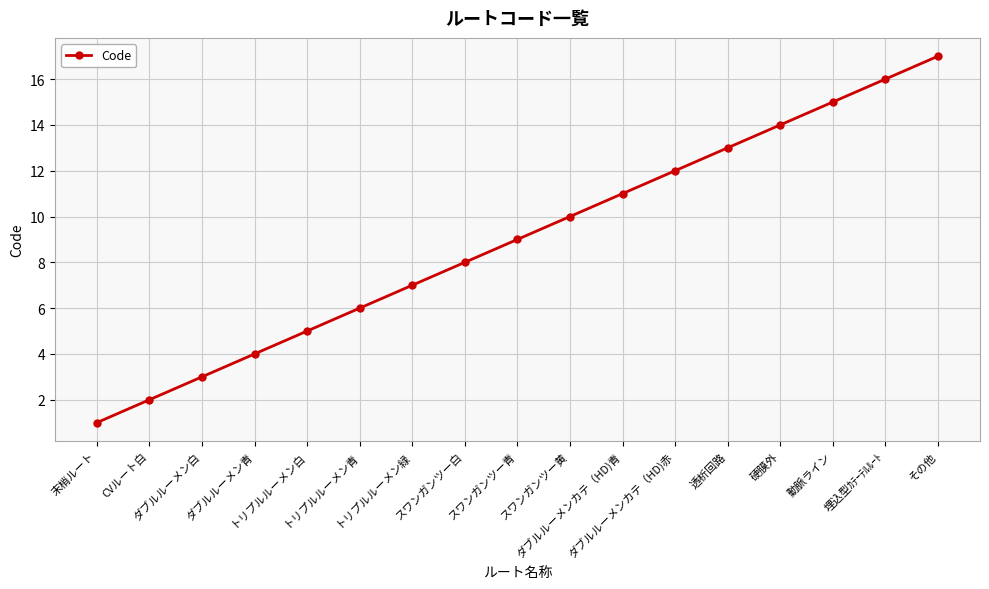

What is the maximum value shown in the chart?

17